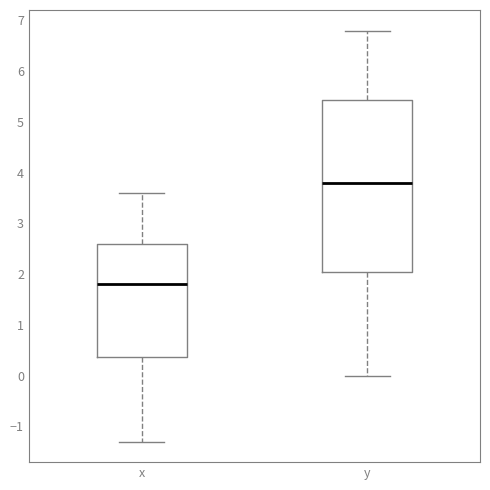

Which box is the tallest, from its lower edge to its upper edge?

y